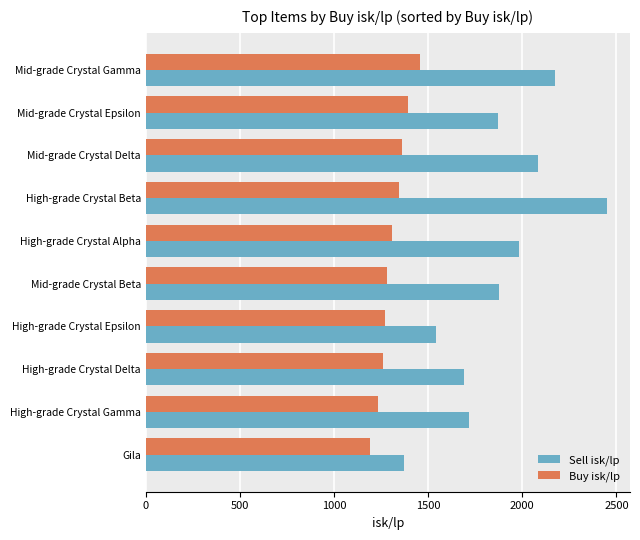

Read the Sell isk/lp value at High-grade Crystal Epsilon.

1541.2